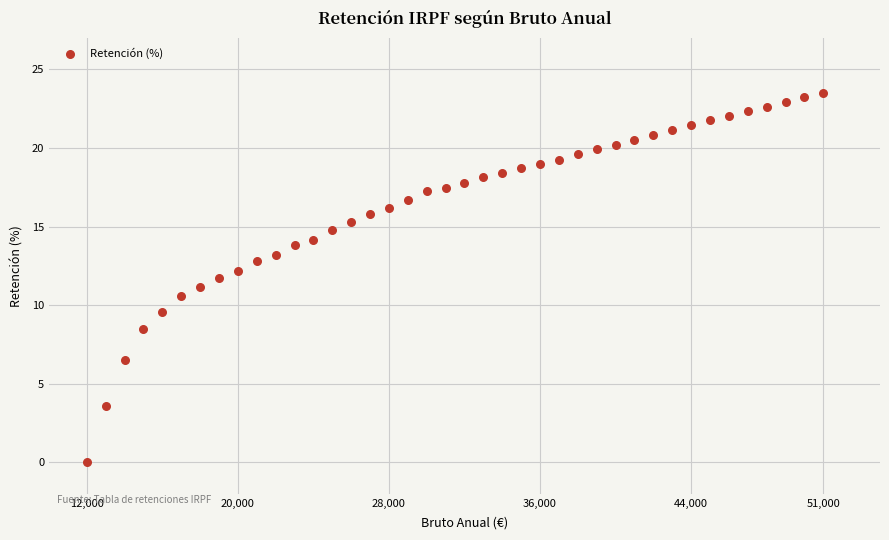

What is the range of X values (max minus min)?

39000.0